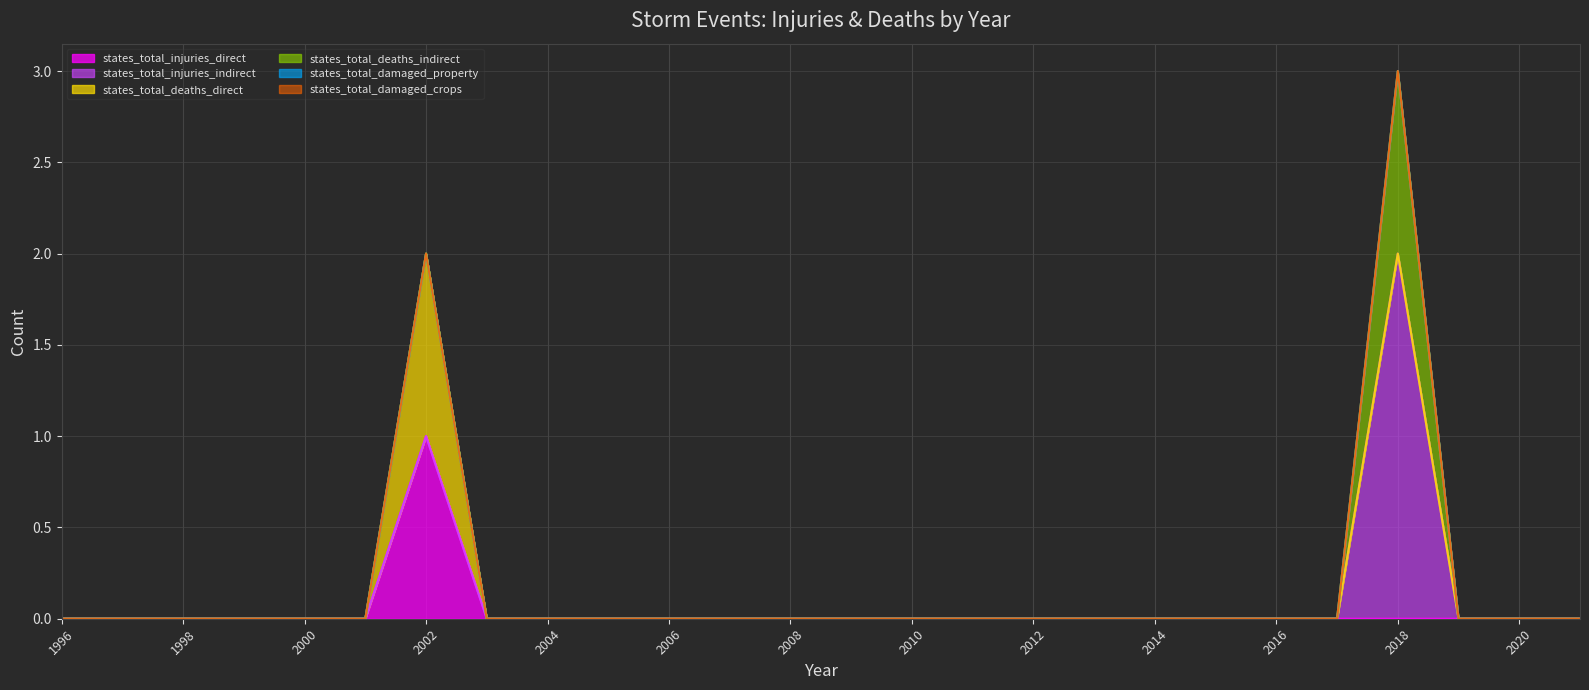

True or false: states_total_deaths_indirect and states_total_injuries_indirect intersect in this chart.

False